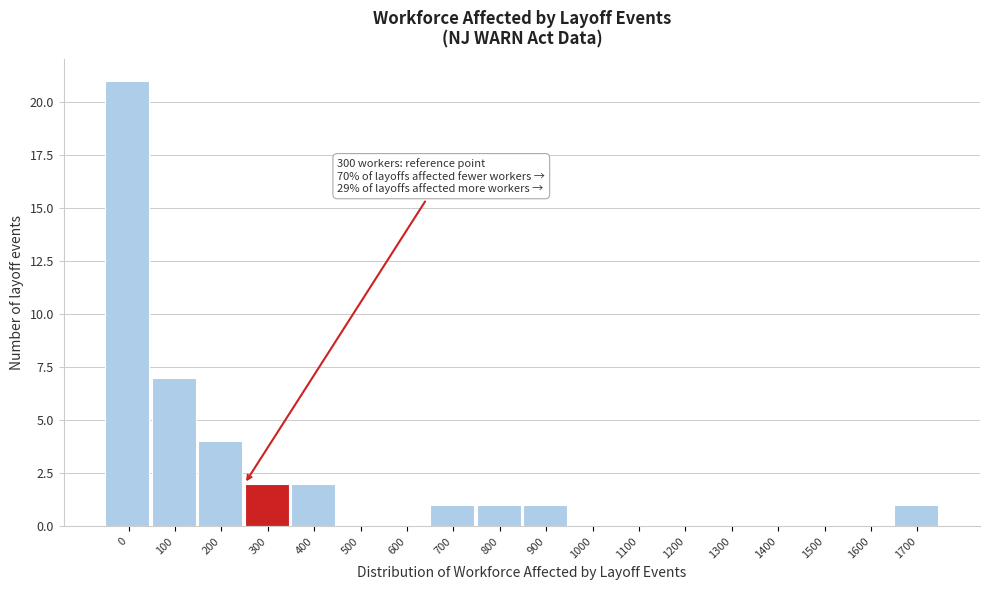

Reading left to right, what are all the values shown in this chart?

0=21	100=7	200=4	300=2	400=2	500=0	600=0	700=1	800=1	900=1	1000=0	1100=0	1200=0	1300=0	1400=0	1500=0	1600=0	1700=1